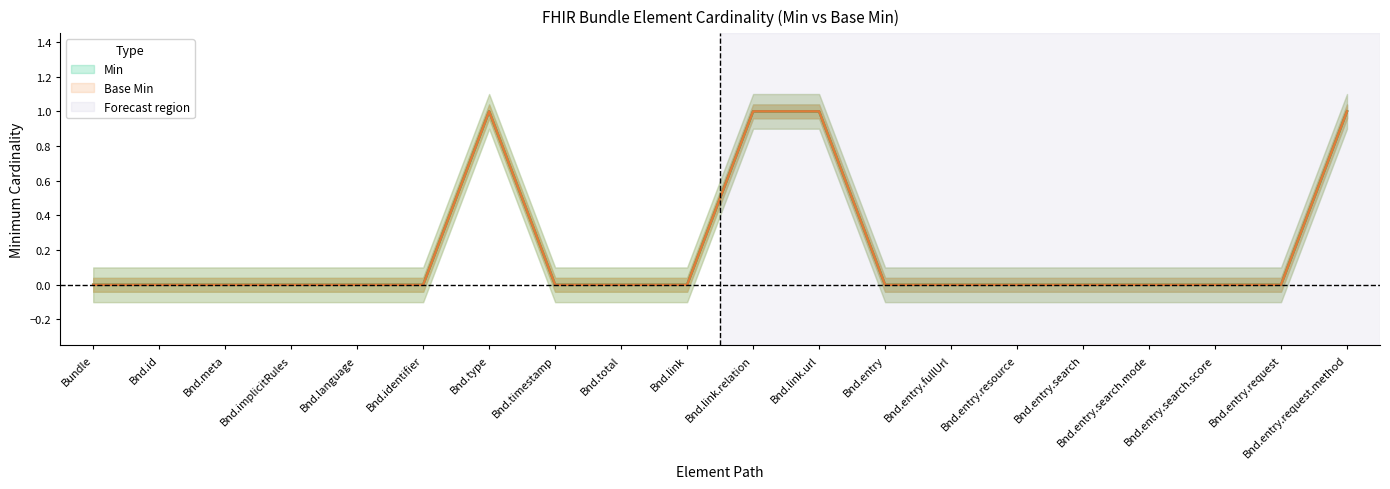

At which category does Min reach its first local peak?

Bnd.type